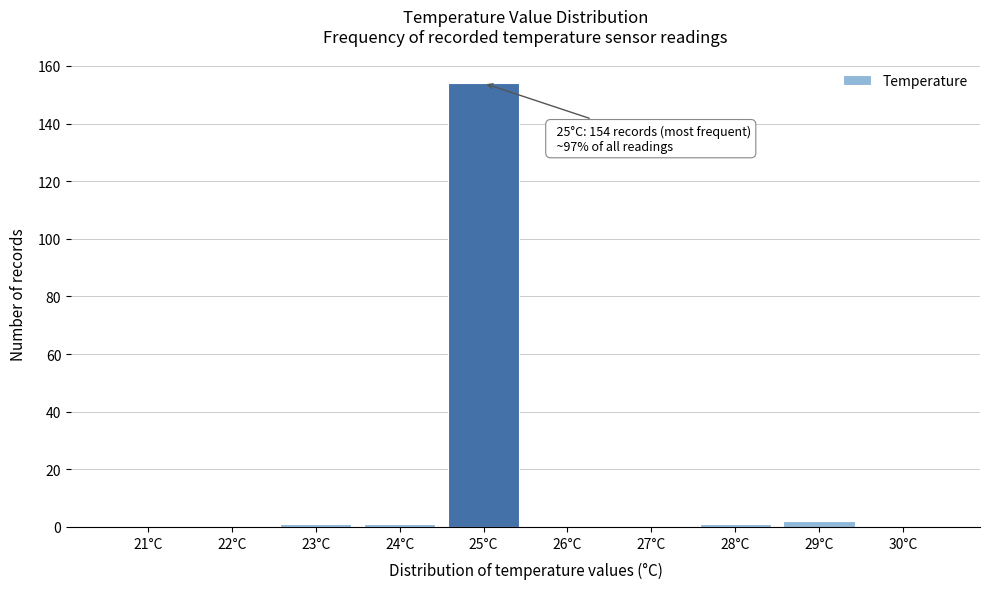

Reading left to right, what are all the values shown in this chart?

21°C=0	22°C=0	23°C=1	24°C=1	25°C=154	26°C=0	27°C=0	28°C=1	29°C=2	30°C=0